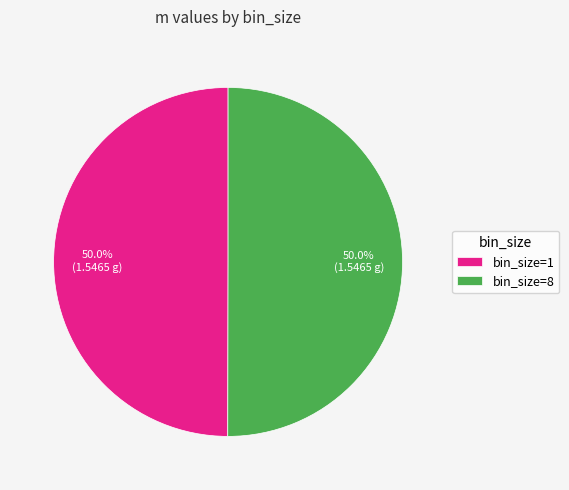

Is the sum of bin_size=8 and bin_size=1 greater than half?

Yes